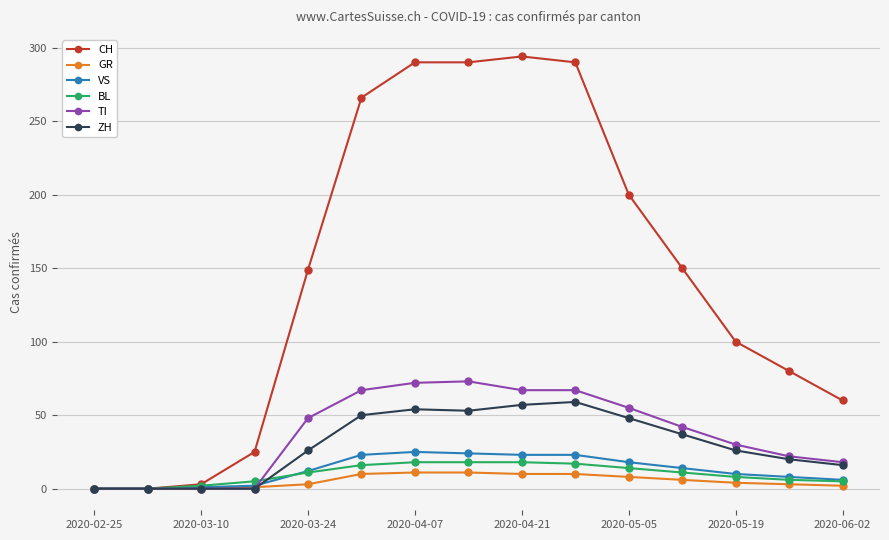

What are all the series names shown in the legend?

CH, GR, VS, BL, TI, ZH